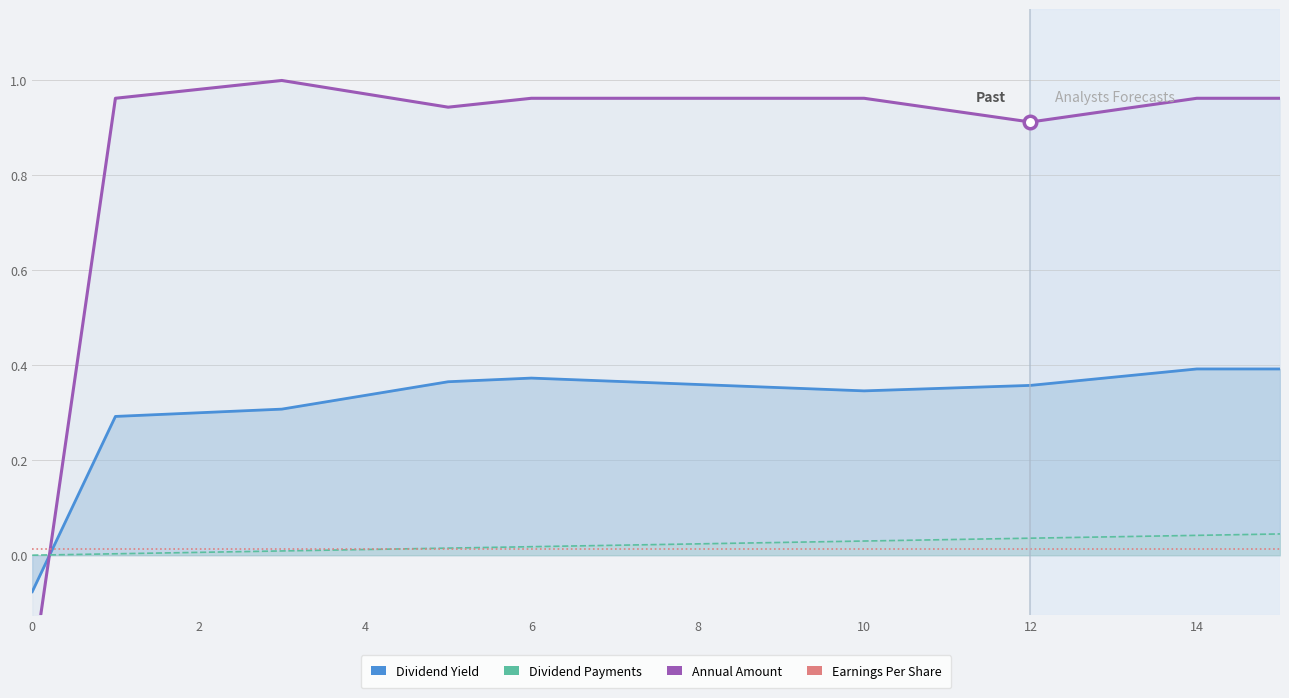

True or false: Annual Amount has more than 1 points higher than both neighbors.

False